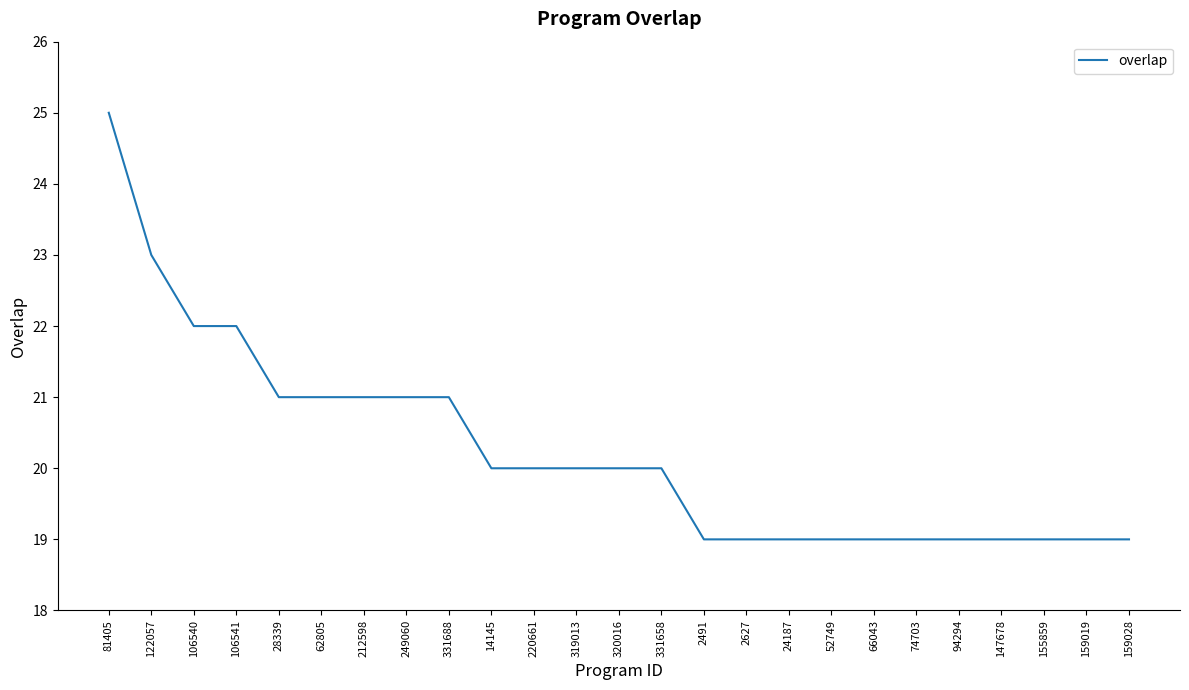

Is this an area chart (filled region under the line)?

No